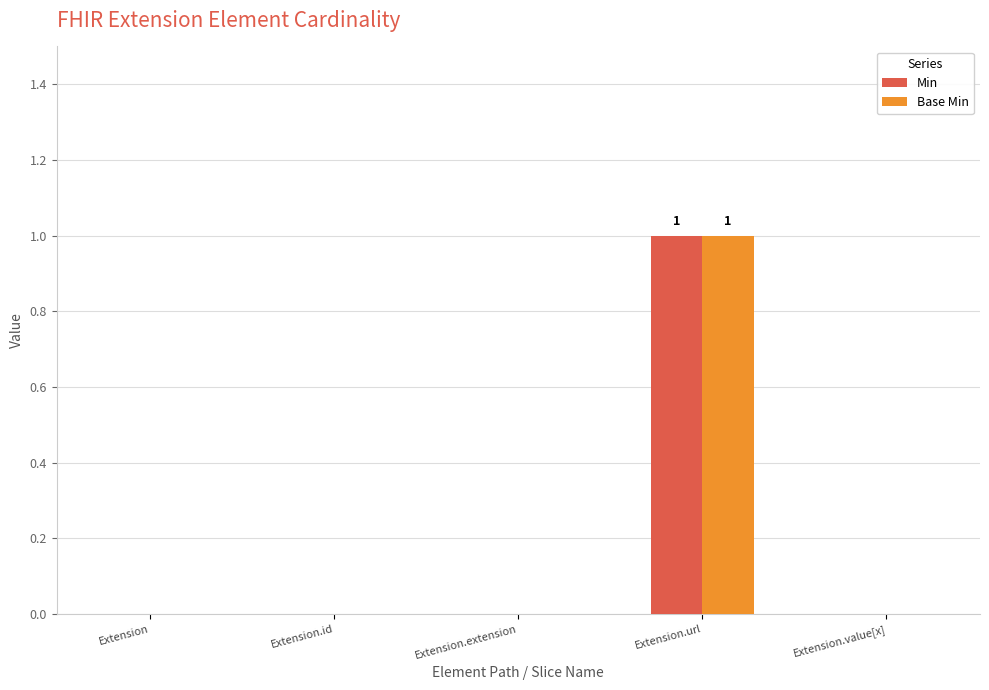

What is the greatest value displayed?

1